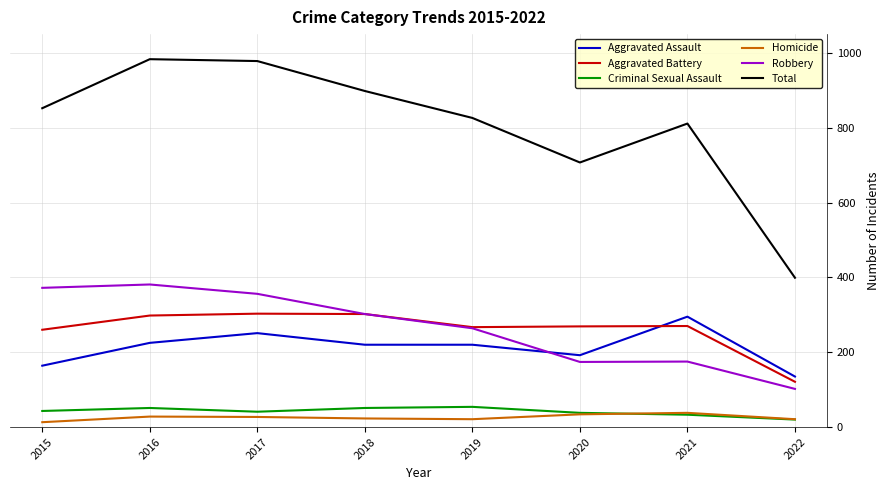

True or false: Aggravated Battery has a value of 183 at 2019.

False